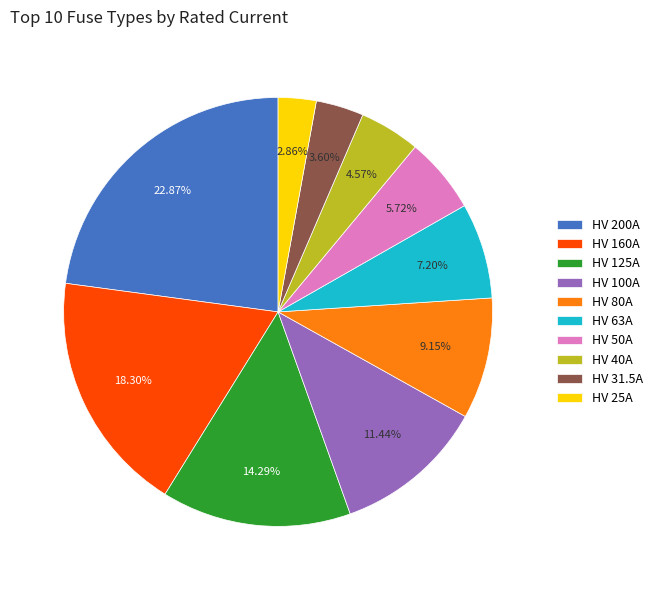

Rank the categories by value from highest to lowest.

HV 200A, HV 160A, HV 125A, HV 100A, HV 80A, HV 63A, HV 50A, HV 40A, HV 31.5A, HV 25A